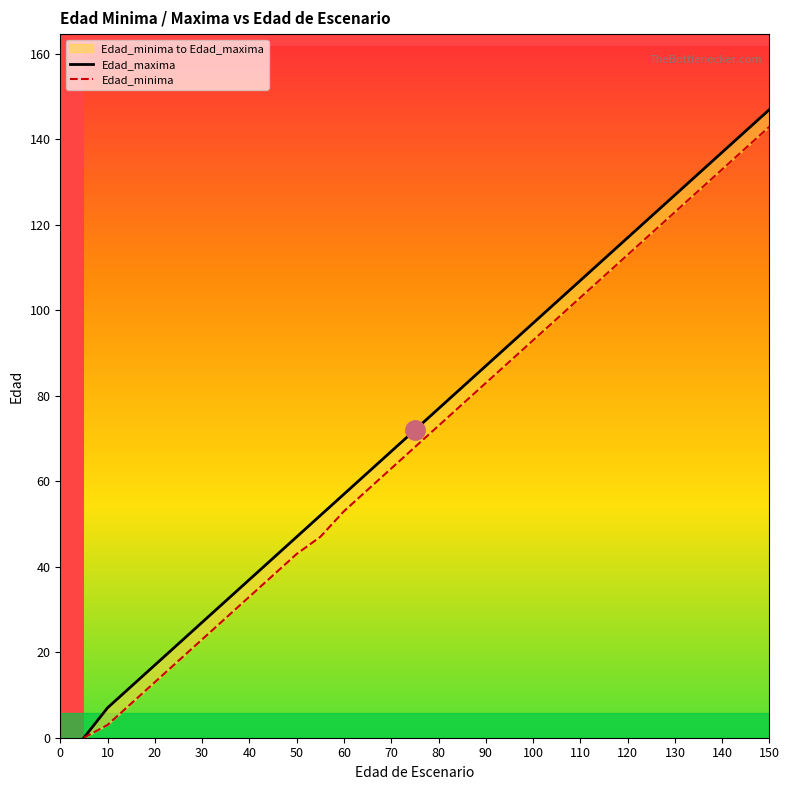

Is it true that Edad_maxima equals 124 at 80?

False